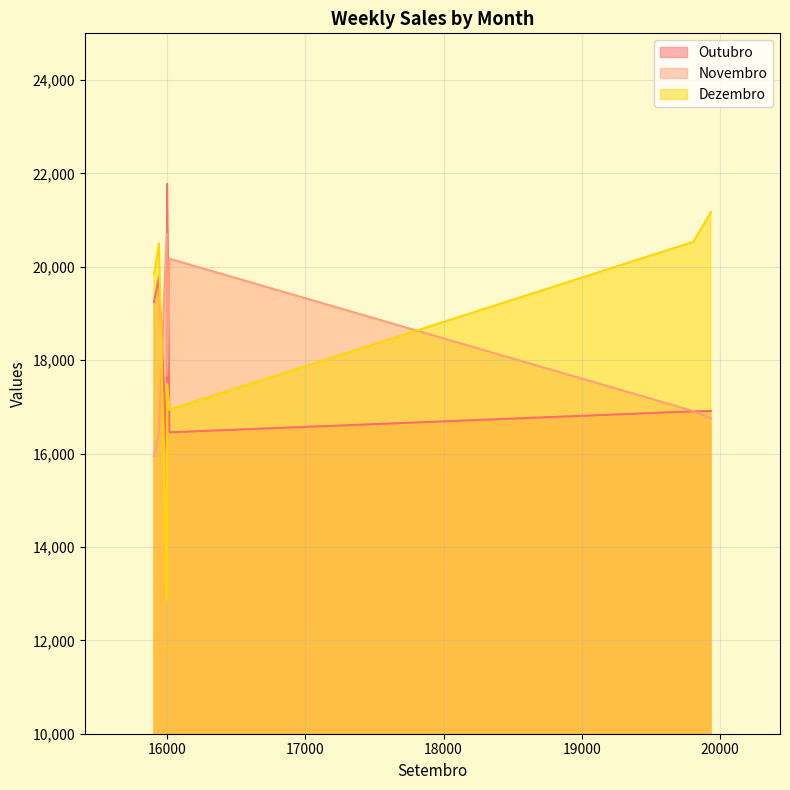

What is the value of the Dezembro point at the 6th from the left?

20501